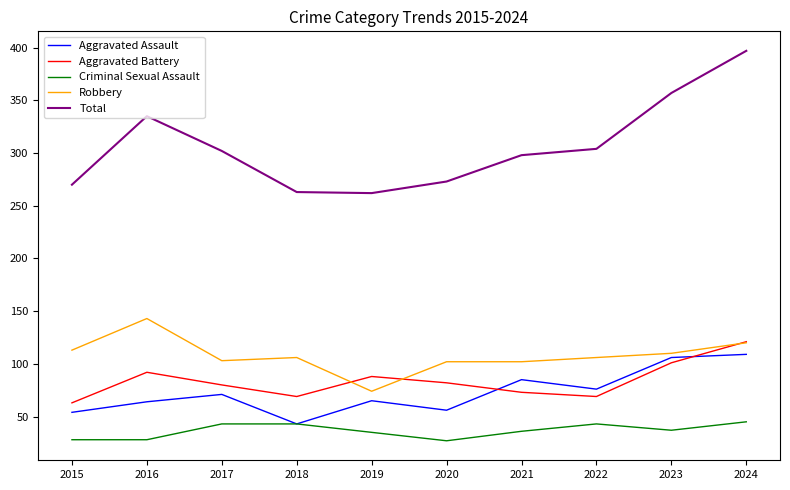

Rank the series by their maximum value, from lowest to highest.

Criminal Sexual Assault, Aggravated Assault, Aggravated Battery, Robbery, Total